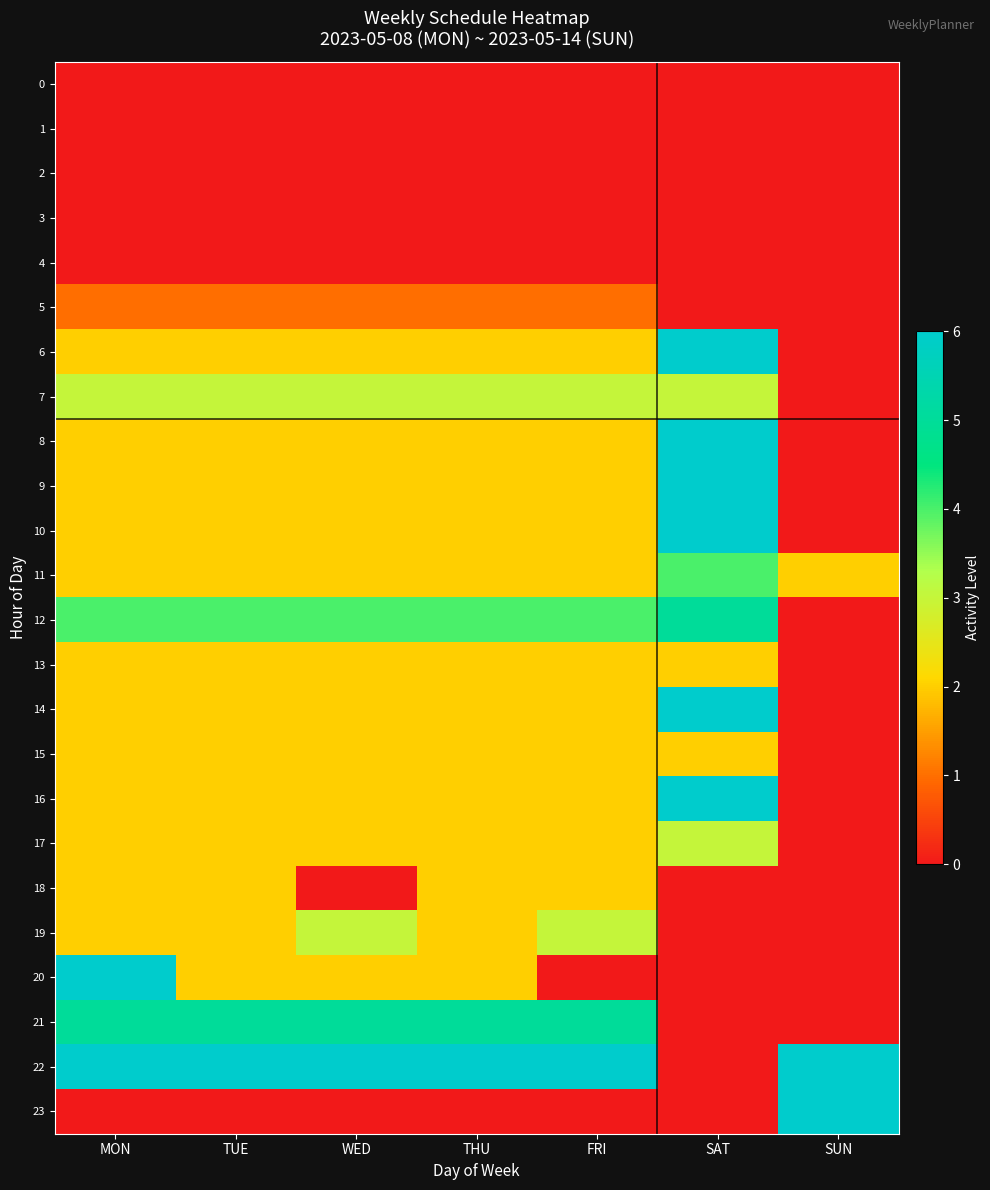

At how many categories does at least one series exceed 0?

7